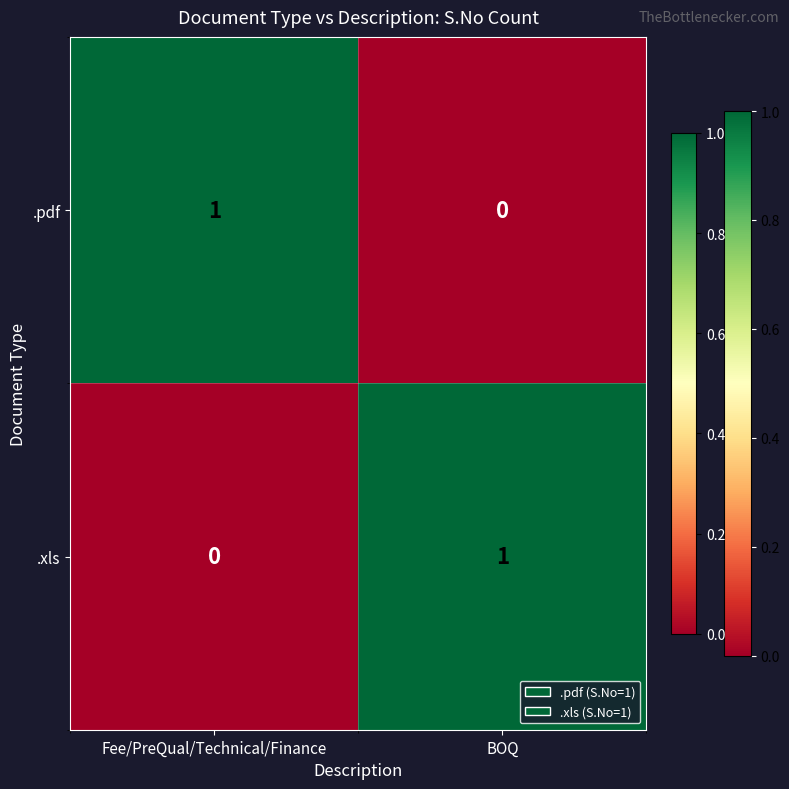

Which category has the lowest value in the .pdf series?

BOQ